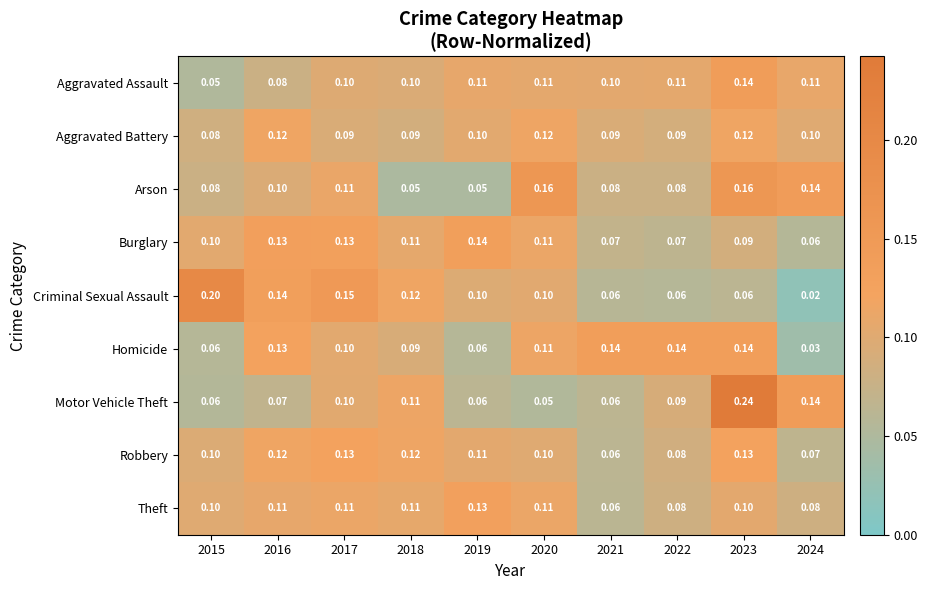

Which series has the largest range (max minus min)?

Motor Vehicle Theft